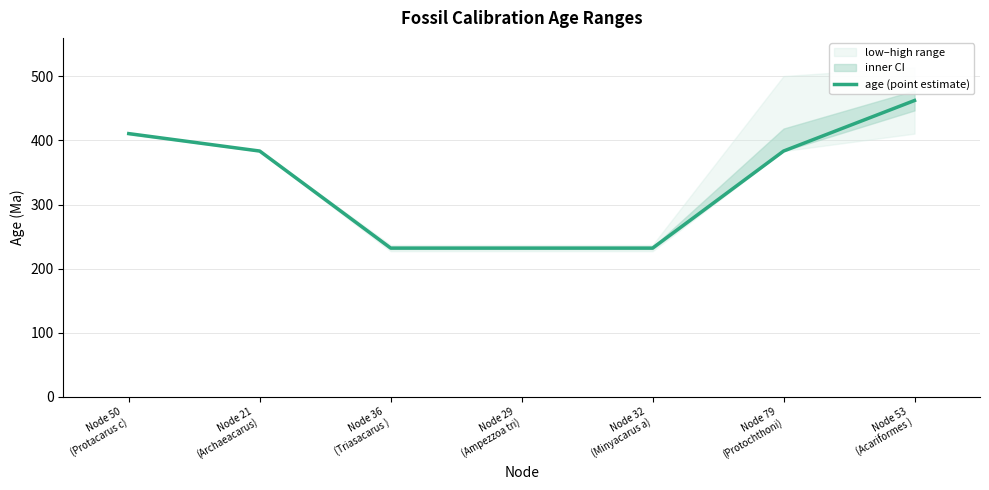

Count the number of values greater than 383.

4